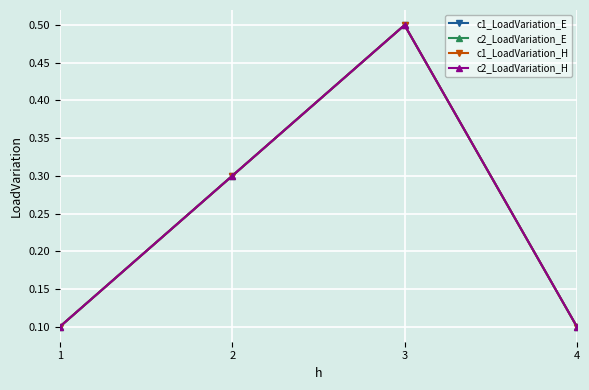

Count the c2_LoadVariation_E values in the range 0 to 1.

4